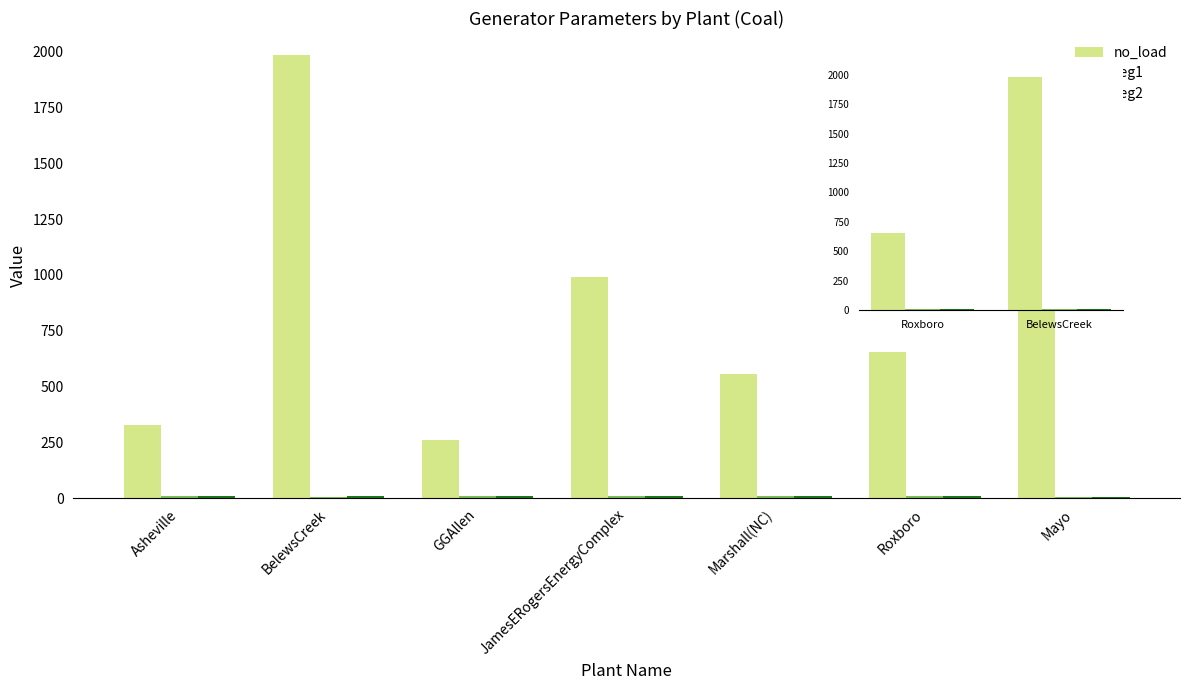

What is the label of the 1st bar from the left?

Roxboro